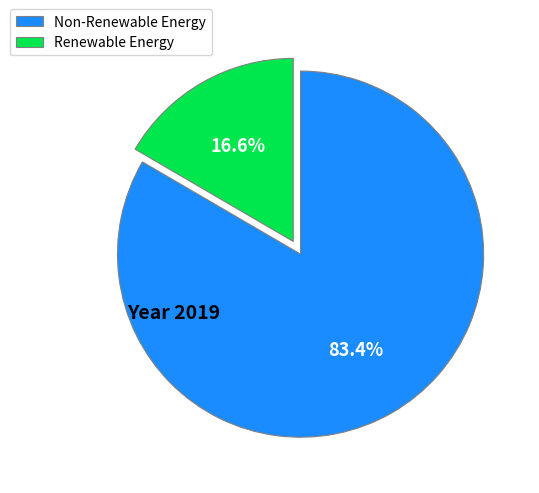

What percentage do Renewable Energy and Non-Renewable Energy together represent?

100.0%